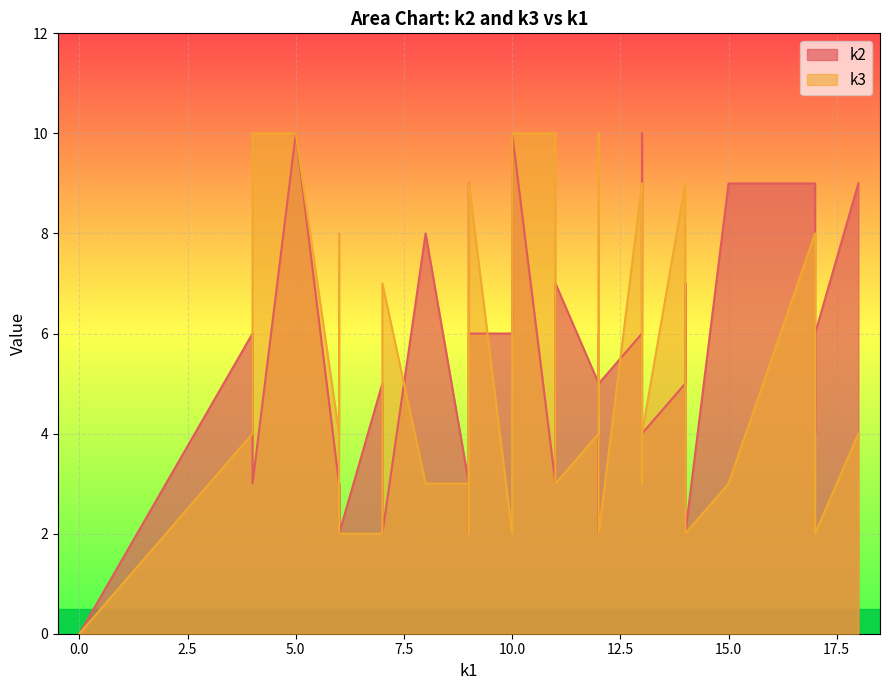

What is the sum of the k2 values at i30 and i21?

7